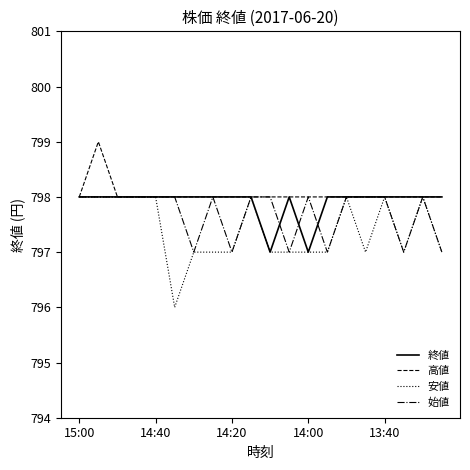

Is this an area chart (filled region under the line)?

No